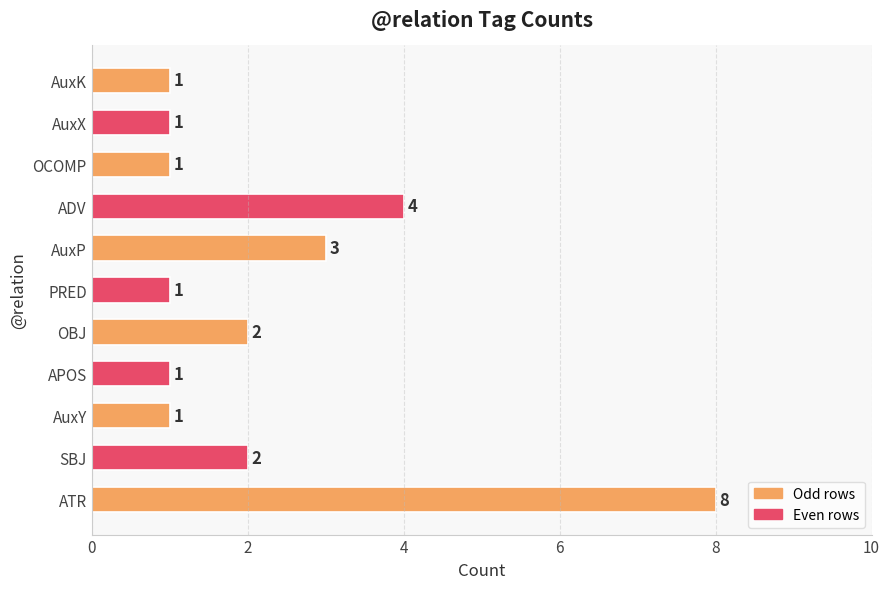

Reading bottom to top, what are all the values shown in this chart?

8	2	1	1	2	1	3	4	1	1	1